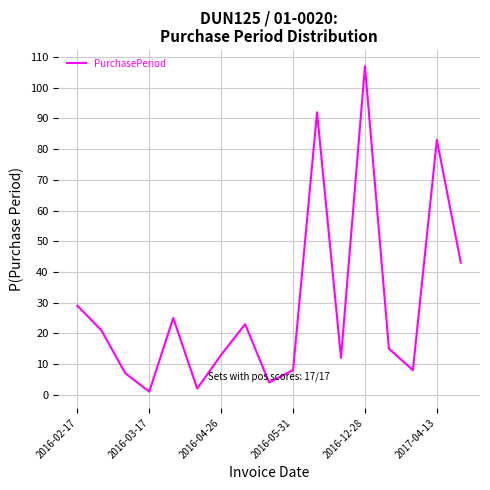

What is the maximum value shown in the chart?

107